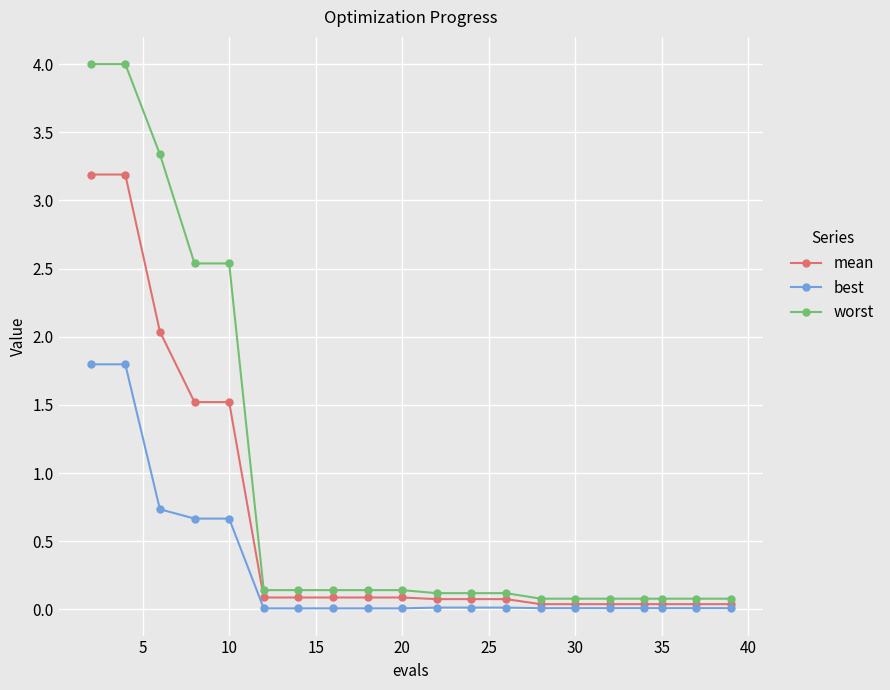

Rank the series by their average value, from lowest to highest.

best, mean, worst